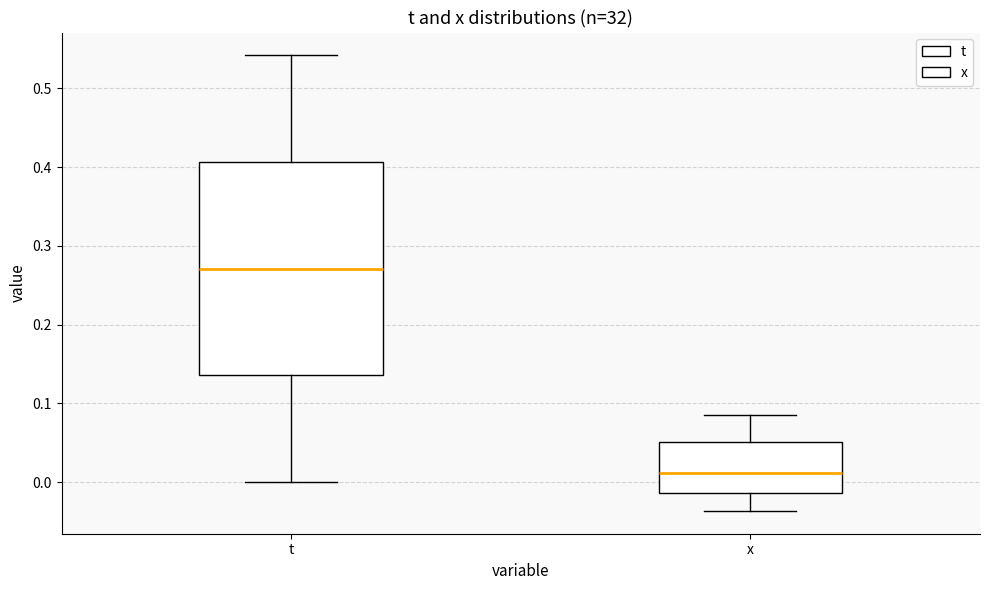

Which box is the tallest, from its lower edge to its upper edge?

t